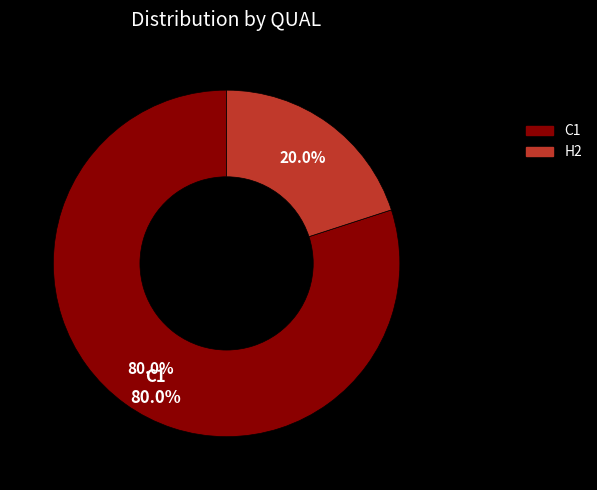

Rank the categories by value from lowest to highest.

H2, C1